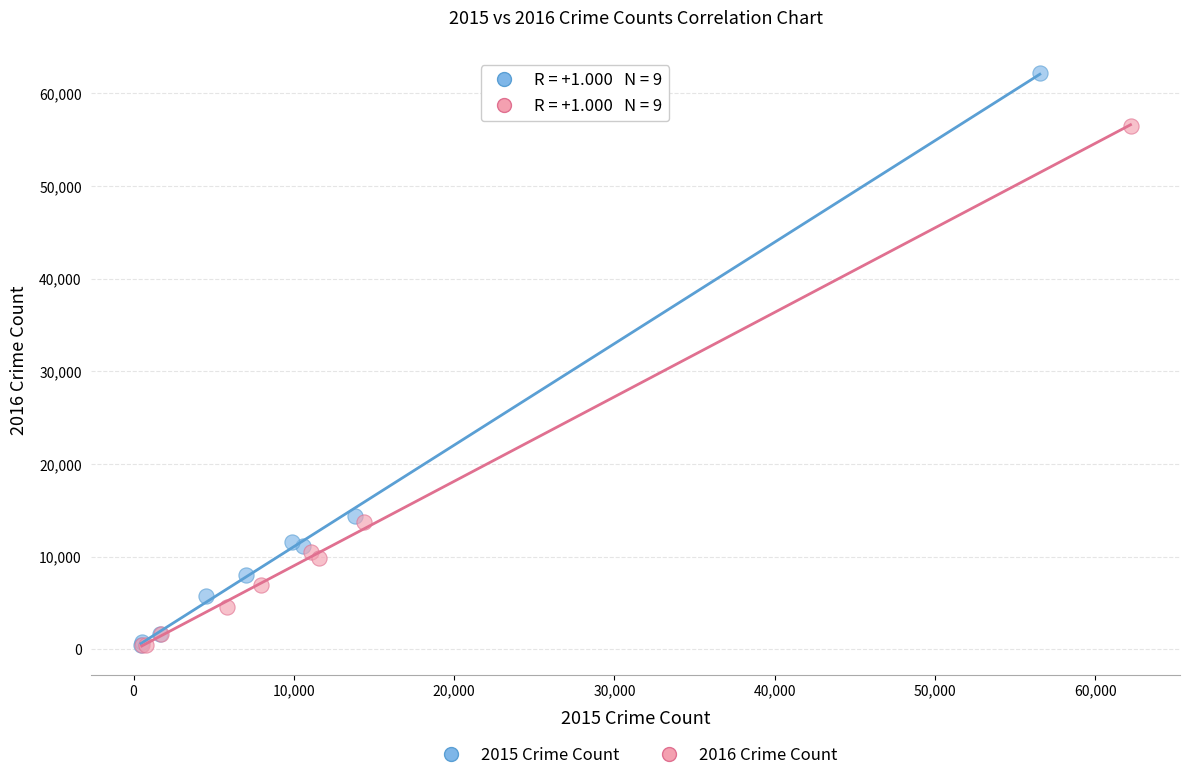

Which series has the widest spread of Y values?

2015 Crime Count